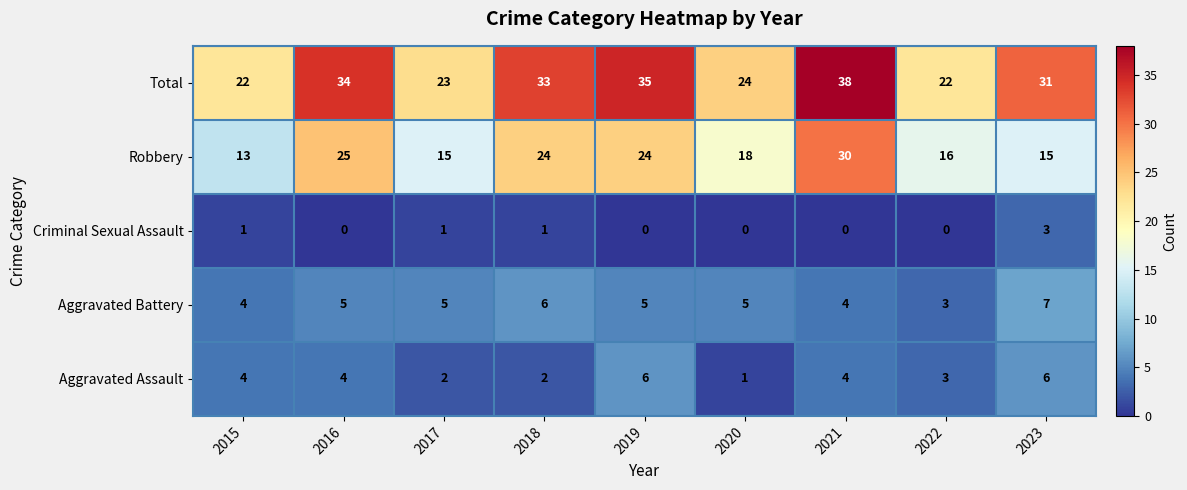

What is the difference between the highest and lowest values at 2023?

28